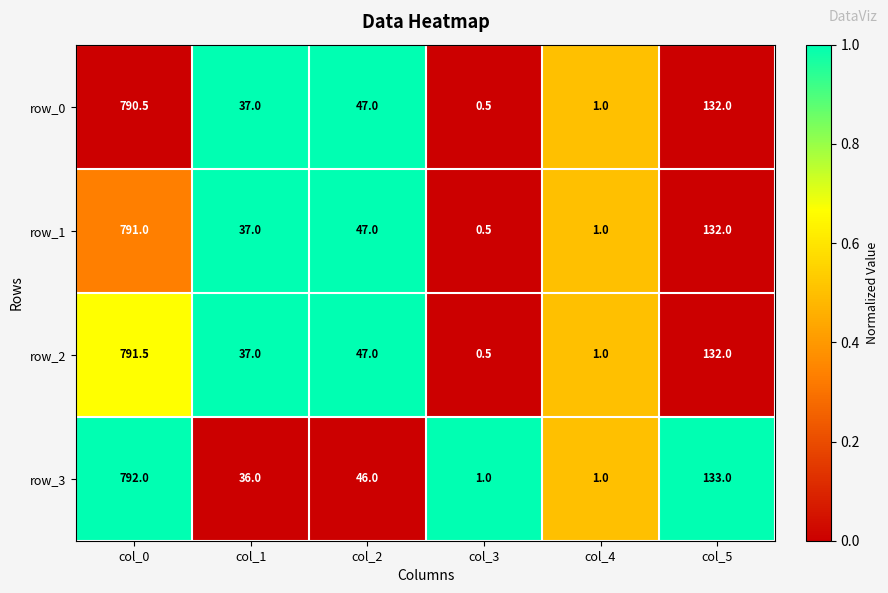

At which category is the sum across all series the highest?

col_0